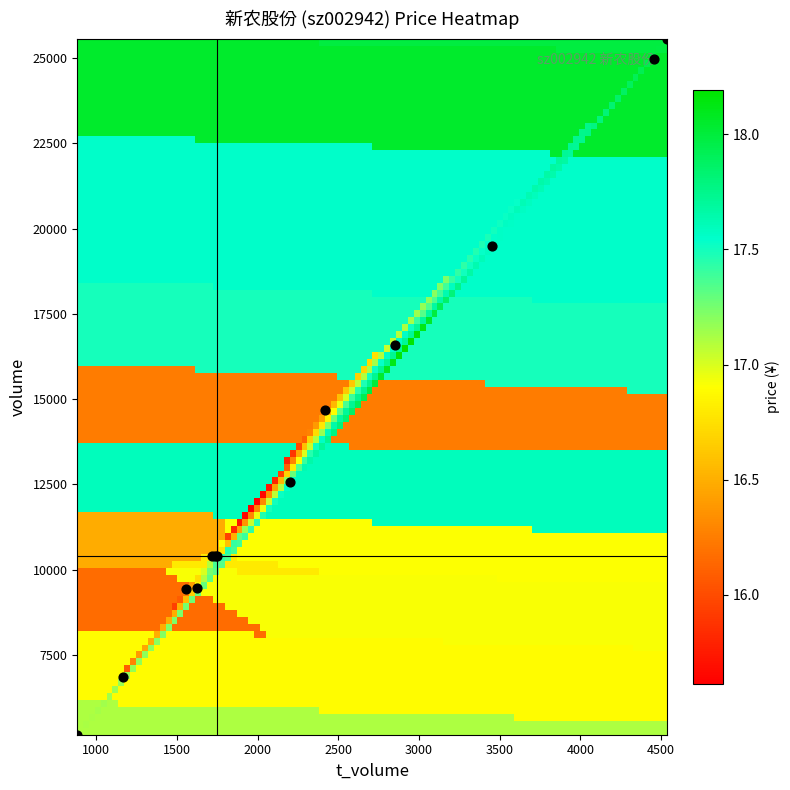

List the series in order of their peak value, highest first.

volume, t_volume, price